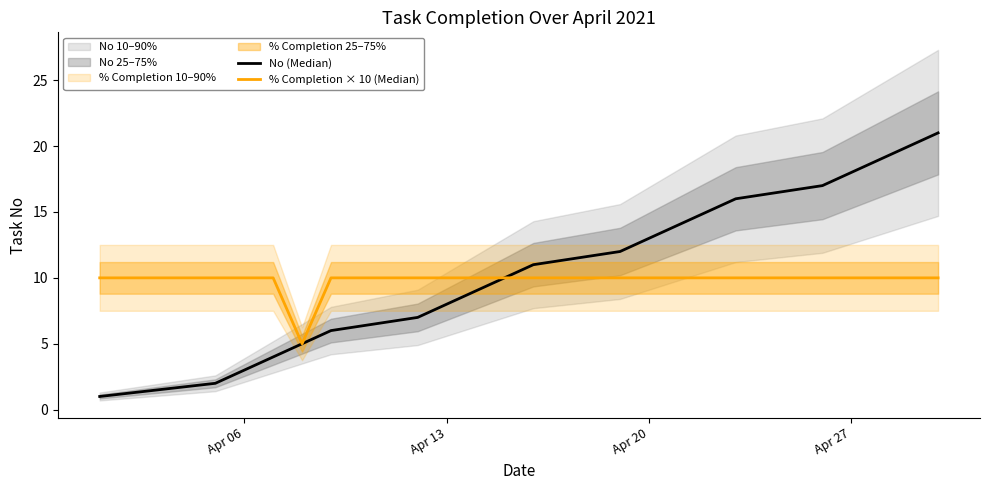

The No (Median) series shows 3 at Apr 06. True or false?

True